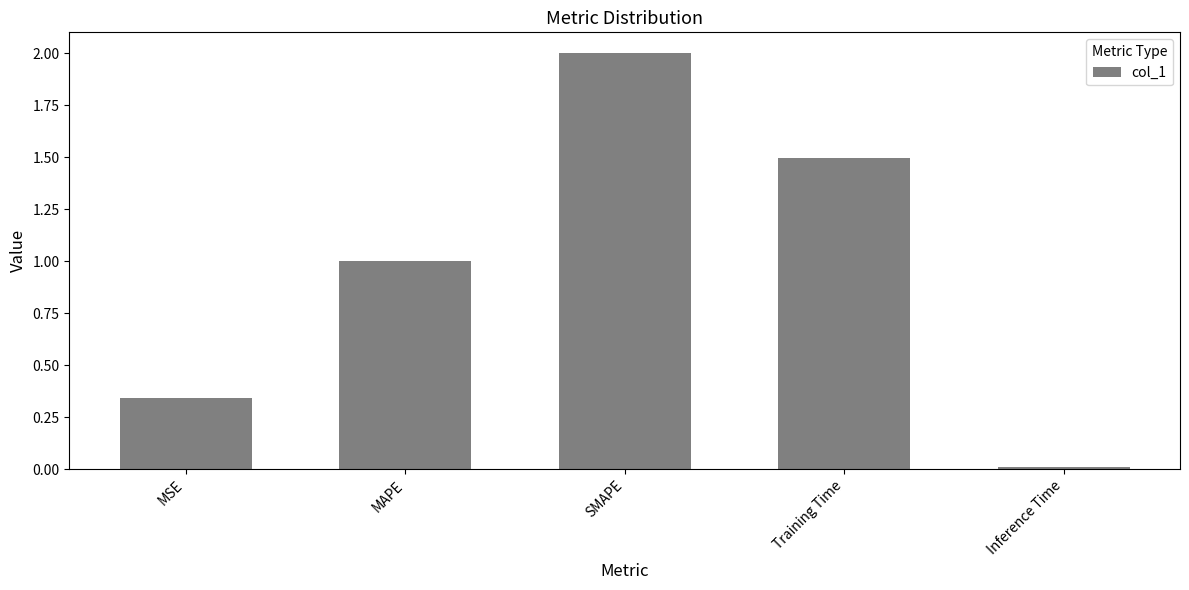

The chart shows a value of 0.6 at Training Time. True or false?

False